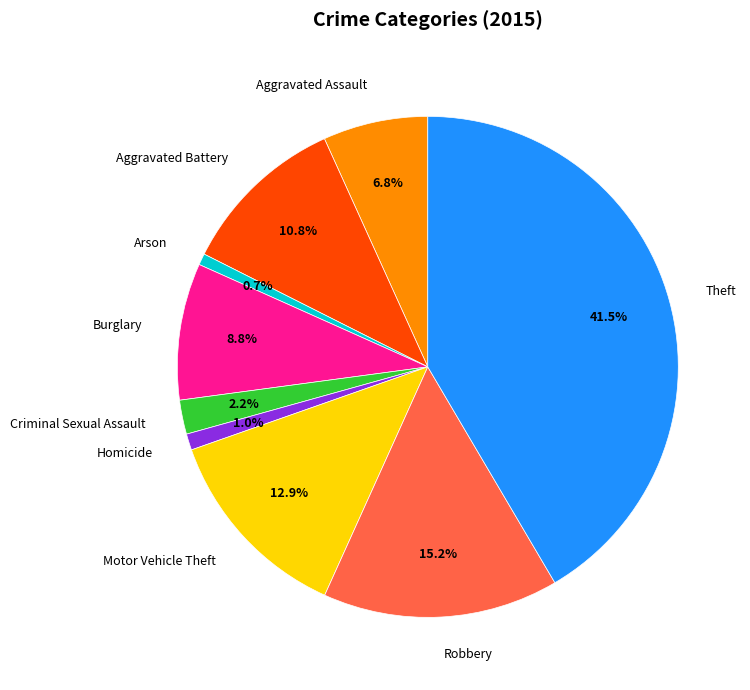

Is there a majority slice in this chart?

No